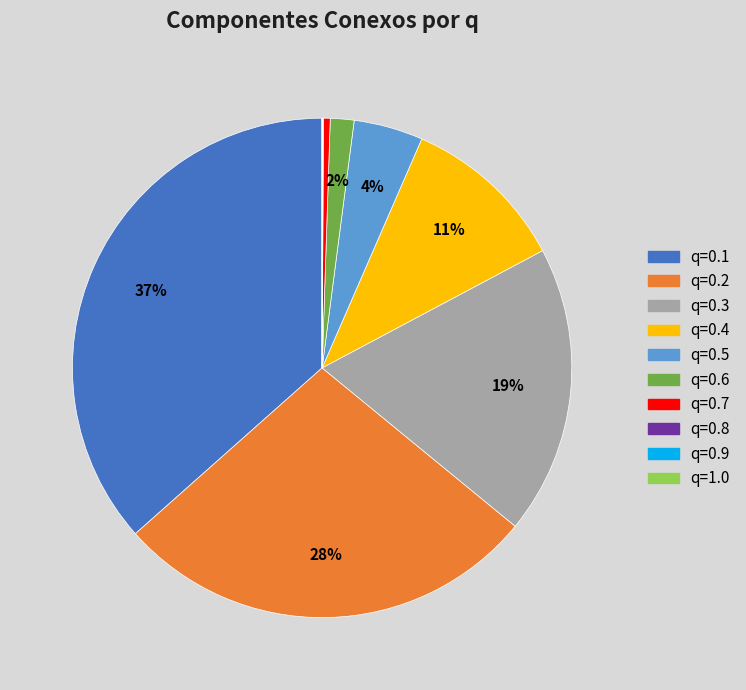

Which category has the smallest portion of the pie?

q=1.0